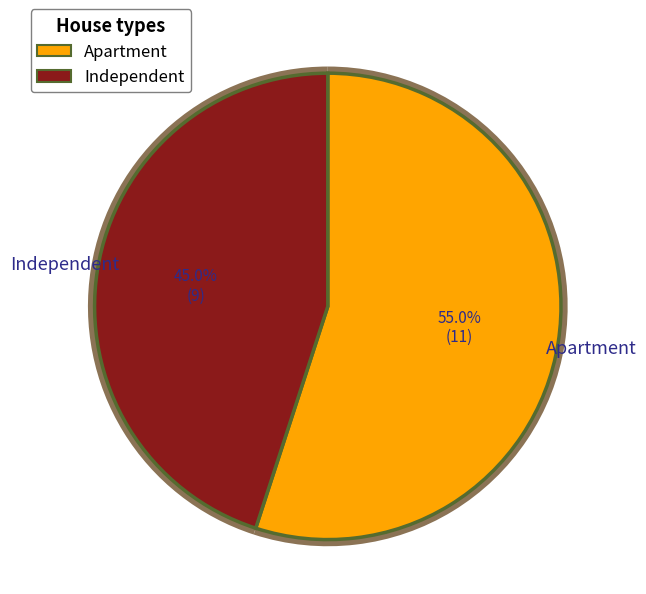

To the nearest percent, what is the average slice percentage?

50%